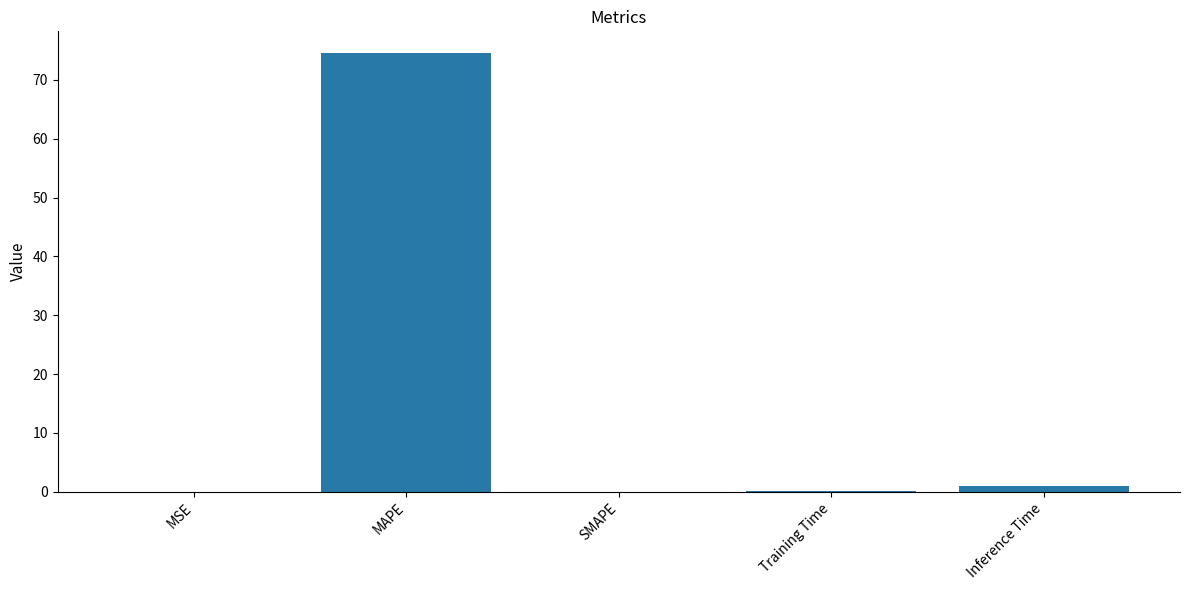

The chart shows a value of 51.7 at MAPE. True or false?

False